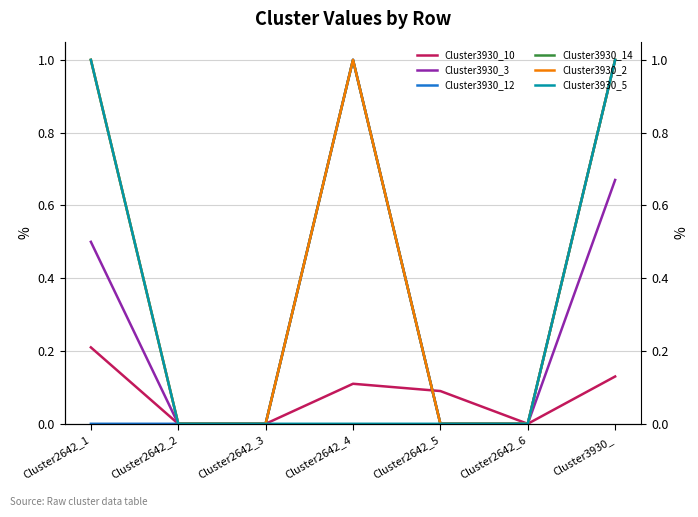

True or false: Cluster3930_12 has more than 0 interior local peaks.

True